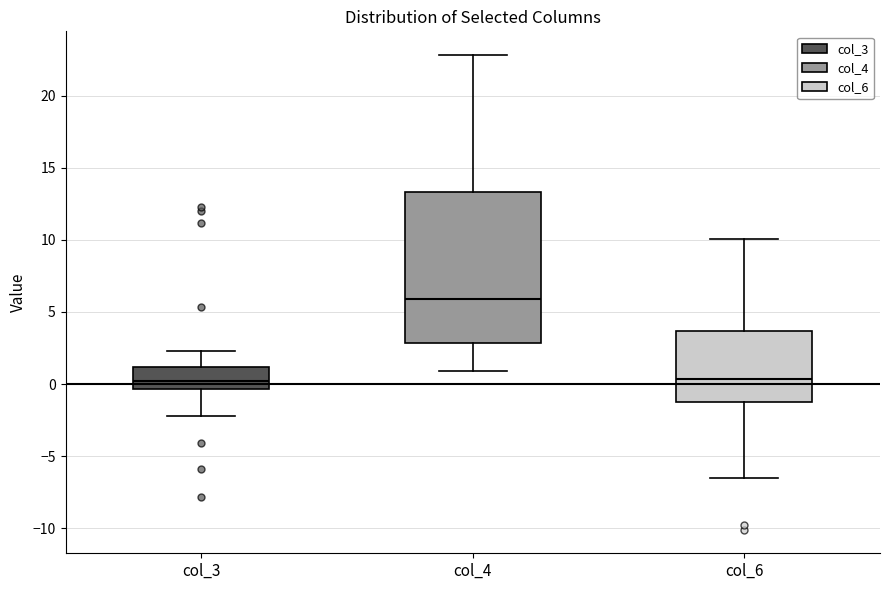

Reading left to right, read every box against the y-axis: the position of its median line, the range the box covers, and the ends of its whiskers. The values are not printed on the chart, so give them approximately, as read against the axis.

col_3: median 0.0, box -0.5 to 1.0, whiskers -2.0 to 2.5
col_4: median 6.0, box 3.0 to 13.5, whiskers 1.0 to 23.0
col_6: median 0.5, box -1.0 to 3.5, whiskers -6.5 to 10.0